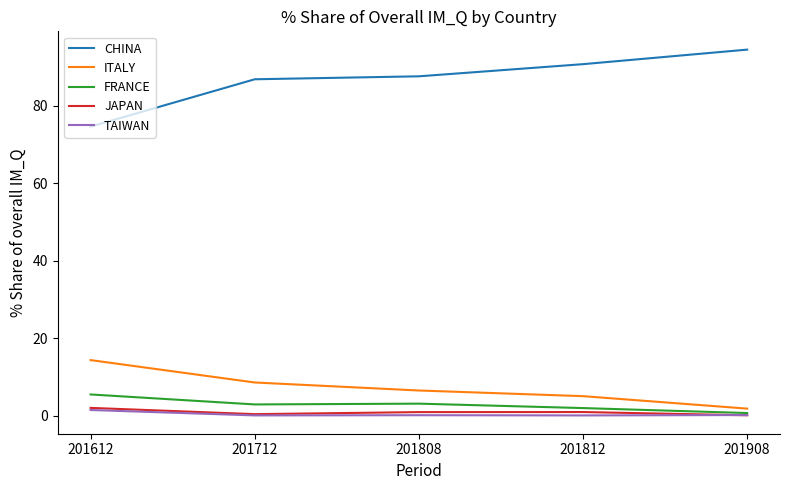

What are all the series names shown in the legend?

CHINA, ITALY, FRANCE, JAPAN, TAIWAN